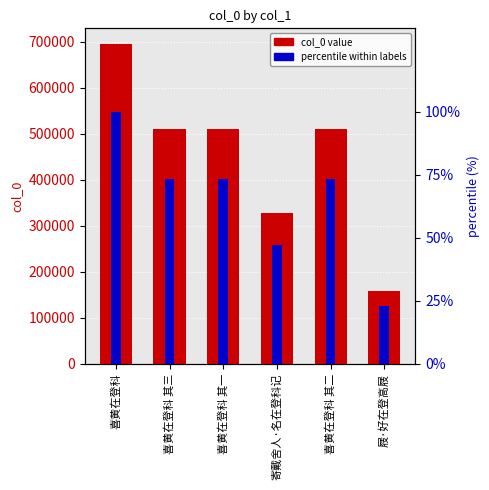

Rank the categories by percentile value from lowest to highest.

屐·好在登高屐, 寄戴舍人·名在登科记, 喜黄在登科 其一, 喜黄在登科 其二, 喜黄在登科 其三, 喜黄在登科